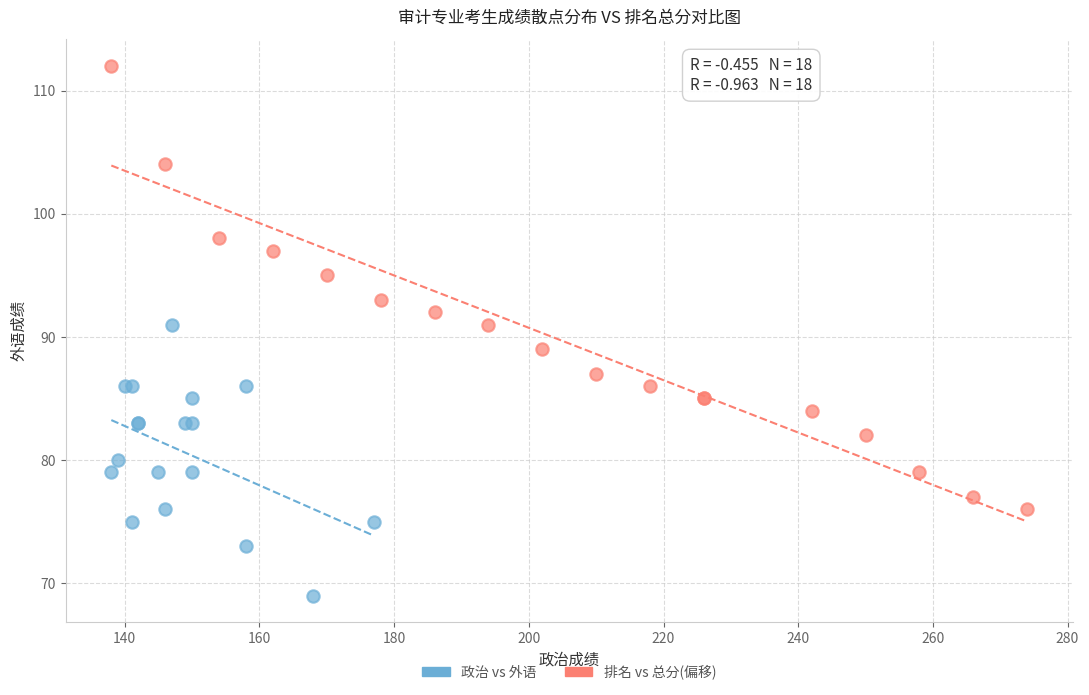

Which series reaches the maximum Y coordinate?

排名 vs 总分(偏移)